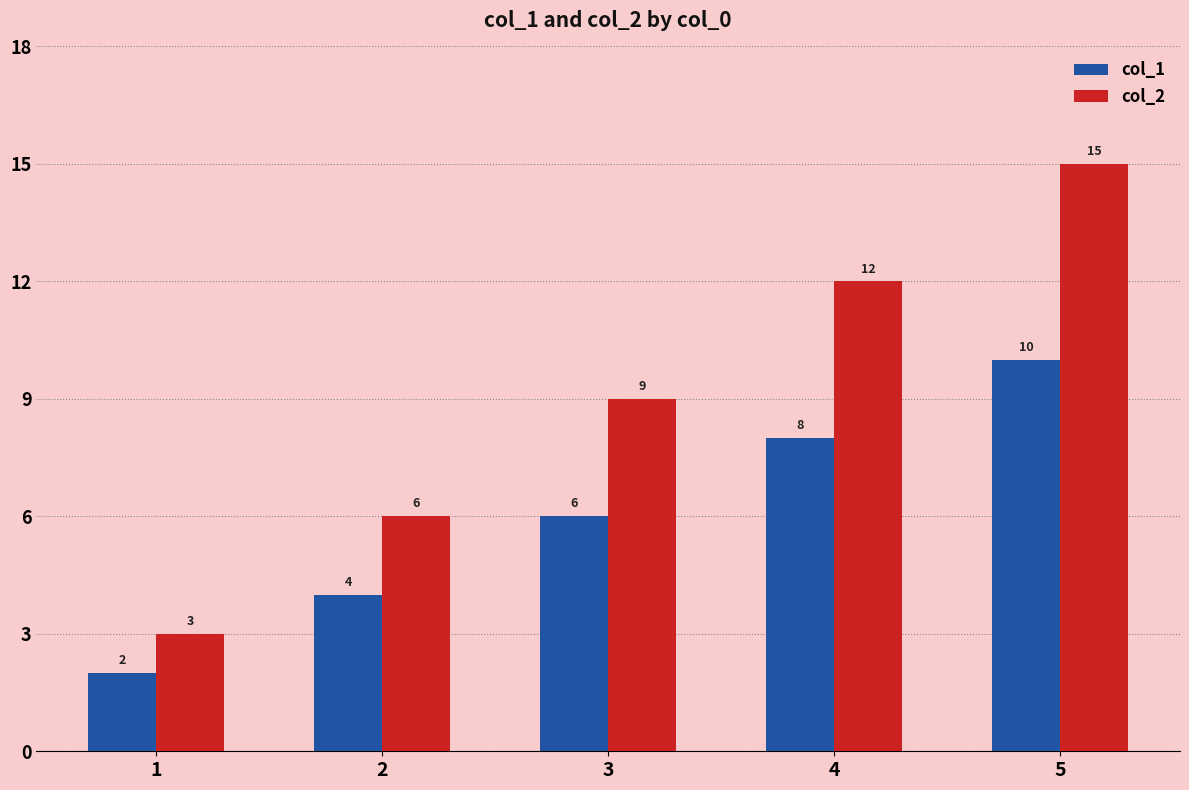

Reading right to left, extract all data points from this chart.

col_1: 10	8	6	4	2
col_2: 15	12	9	6	3